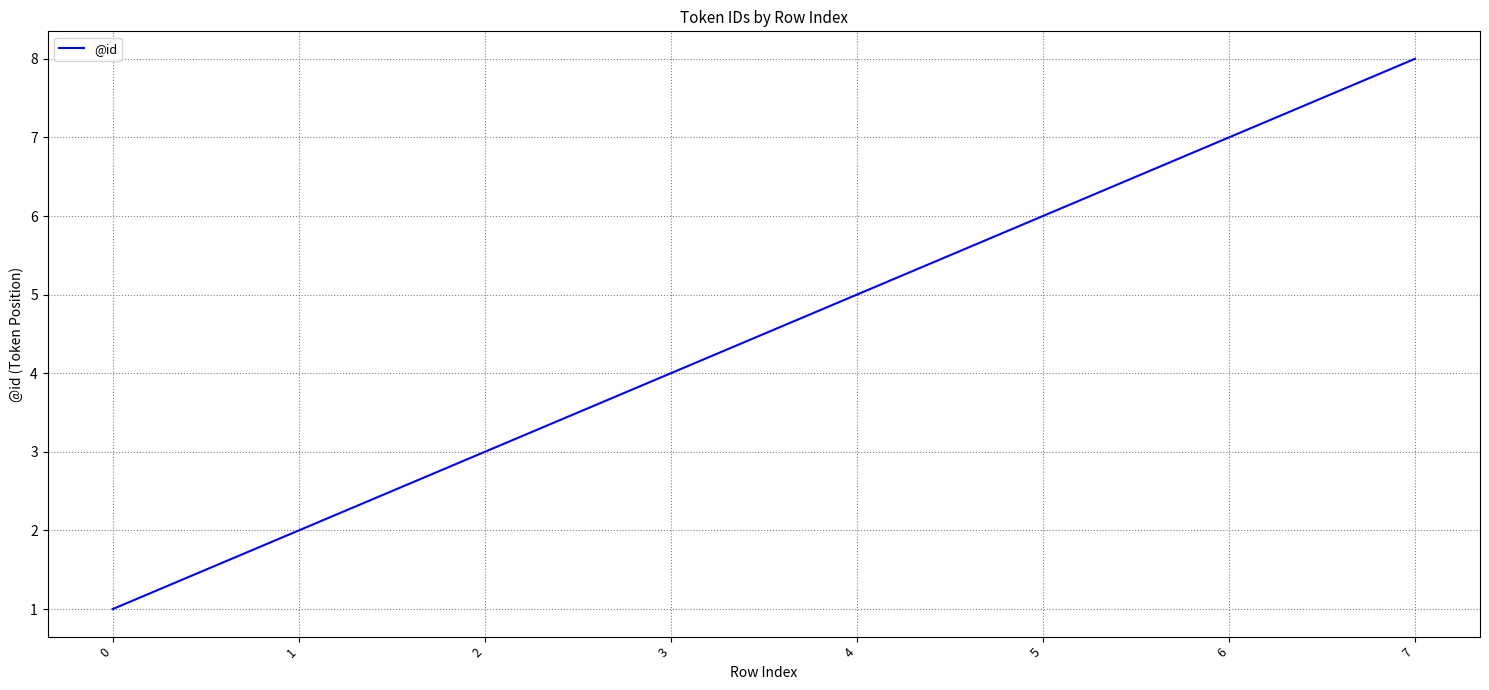

How many values are between 3 and 7?

5